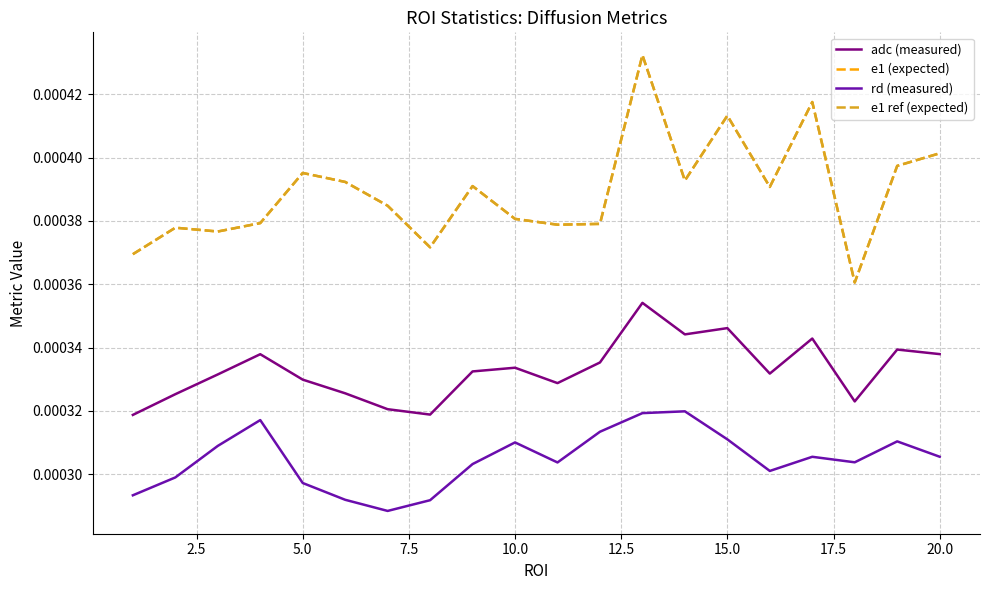

Which series has the widest spread of values?

e1 (expected)